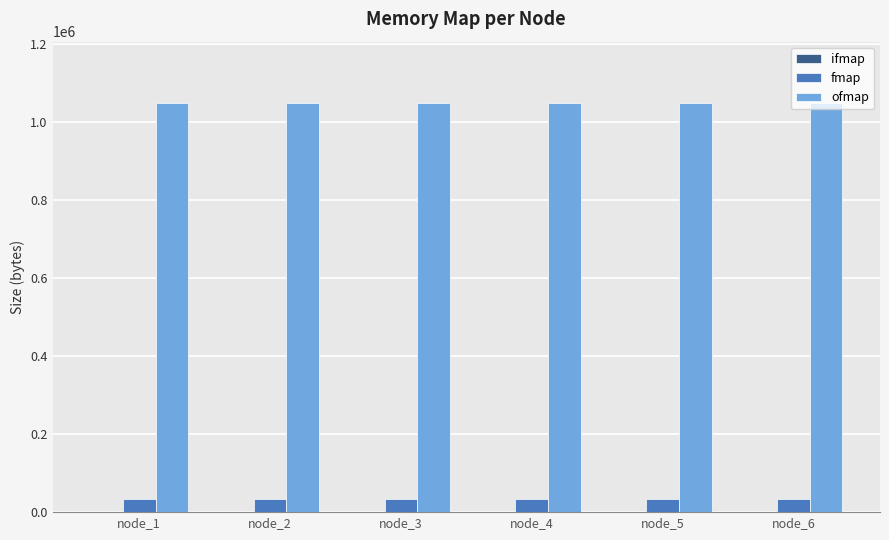

What is the greatest value displayed?

1048576